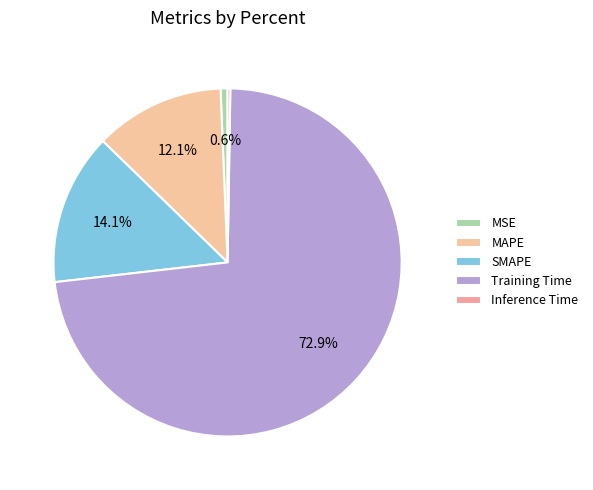

What percentage is the MSE slice, to the nearest percent?

1%